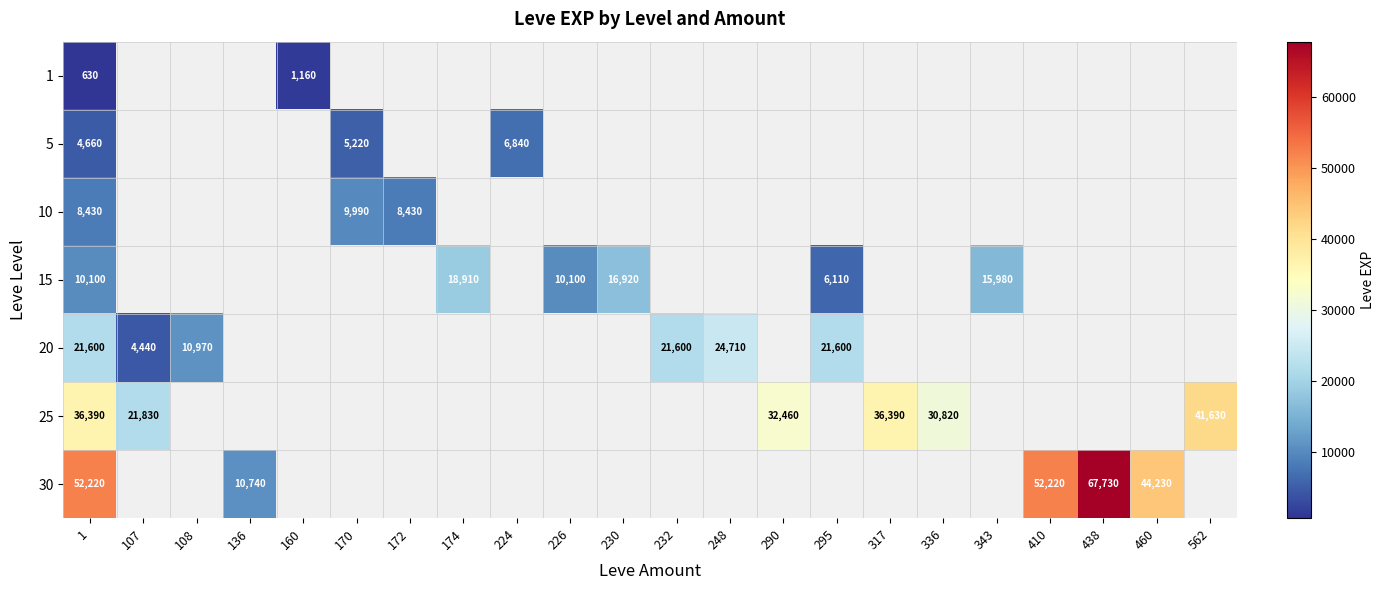

What is the spread (max minus min) of values at 1?

51590